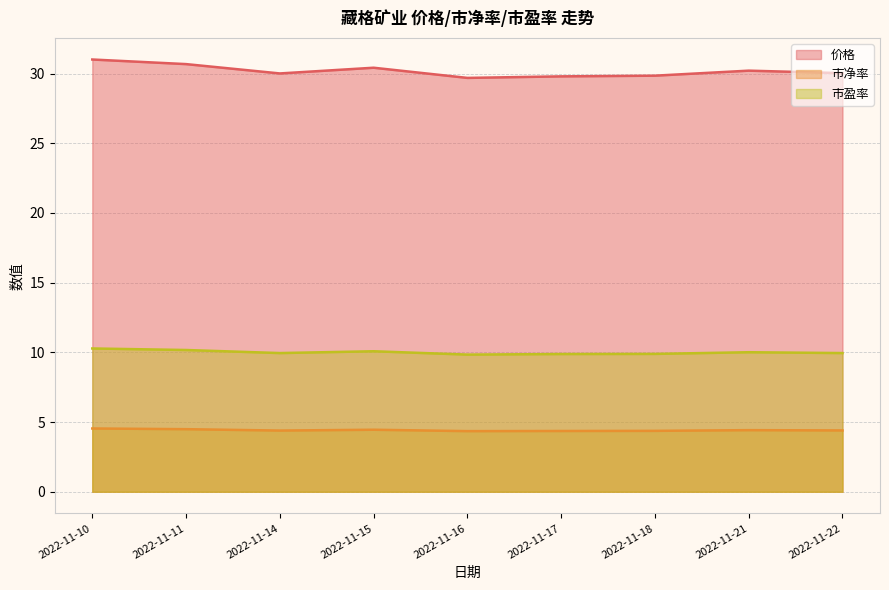

Is the value of 价格 at 2022-11-16 greater than the value of 市净率 at 2022-11-11?

Yes